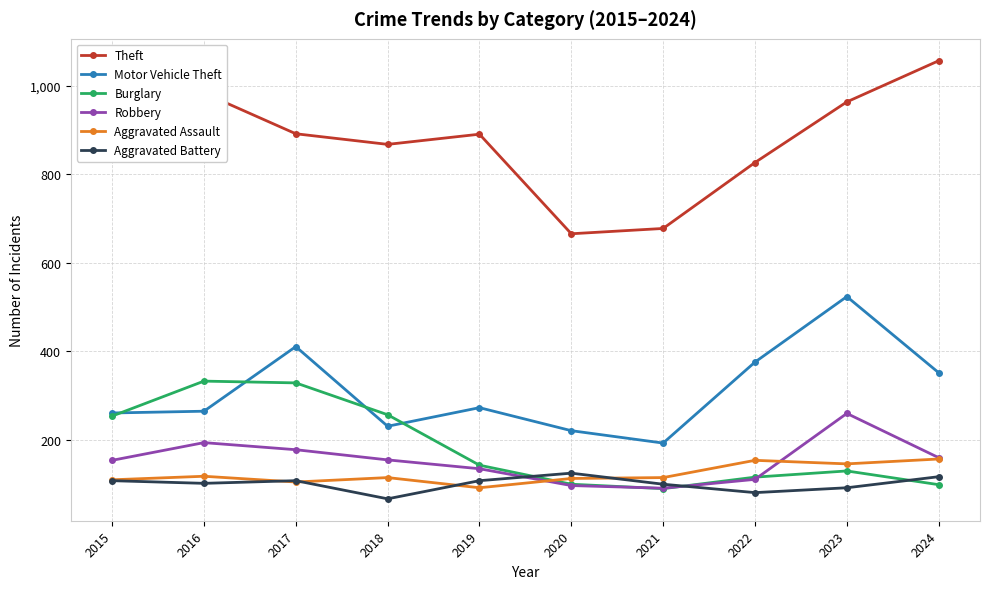

Which series has the largest range (max minus min)?

Theft